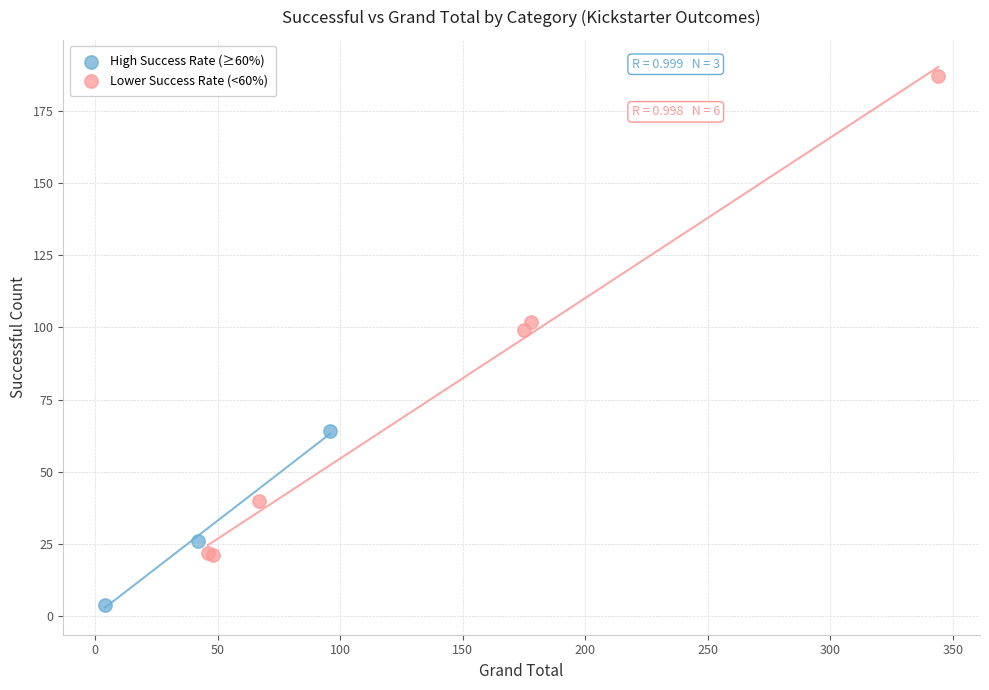

Which series has the widest spread of Y values?

Lower Success Rate (<60%)